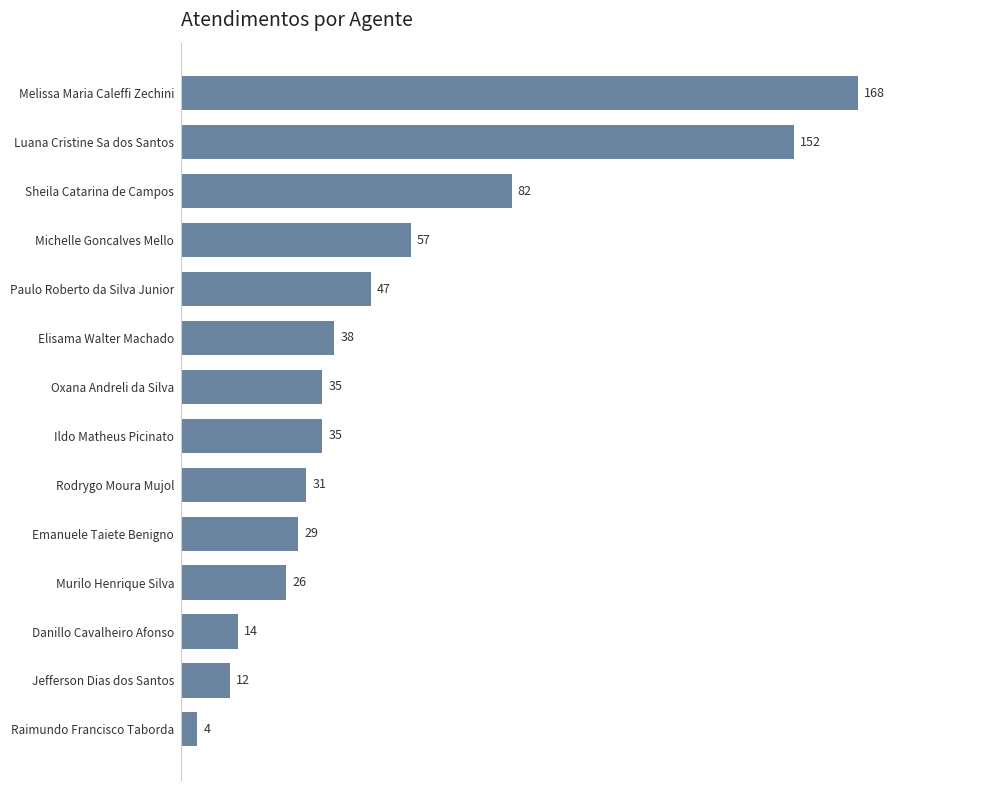

Reading top to bottom, transcribe all the data shown in this chart.

Melissa Maria Caleffi Zechini=168	Luana Cristine Sa dos Santos=152	Sheila Catarina de Campos=82	Michelle Goncalves Mello=57	Paulo Roberto da Silva Junior=47	Elisama Walter Machado=38	Oxana Andreli da Silva=35	Ildo Matheus Picinato=35	Rodrygo Moura Mujol=31	Emanuele Taiete Benigno=29	Murilo Henrique Silva=26	Danillo Cavalheiro Afonso=14	Jefferson Dias dos Santos=12	Raimundo Francisco Taborda=4